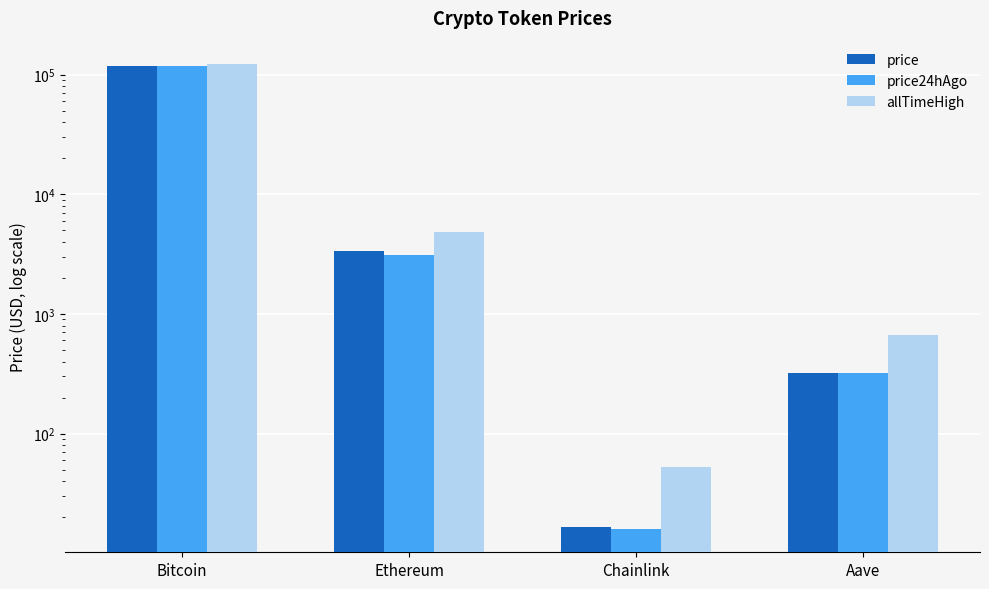

What is the difference between the highest and lowest values at Aave?

342.6